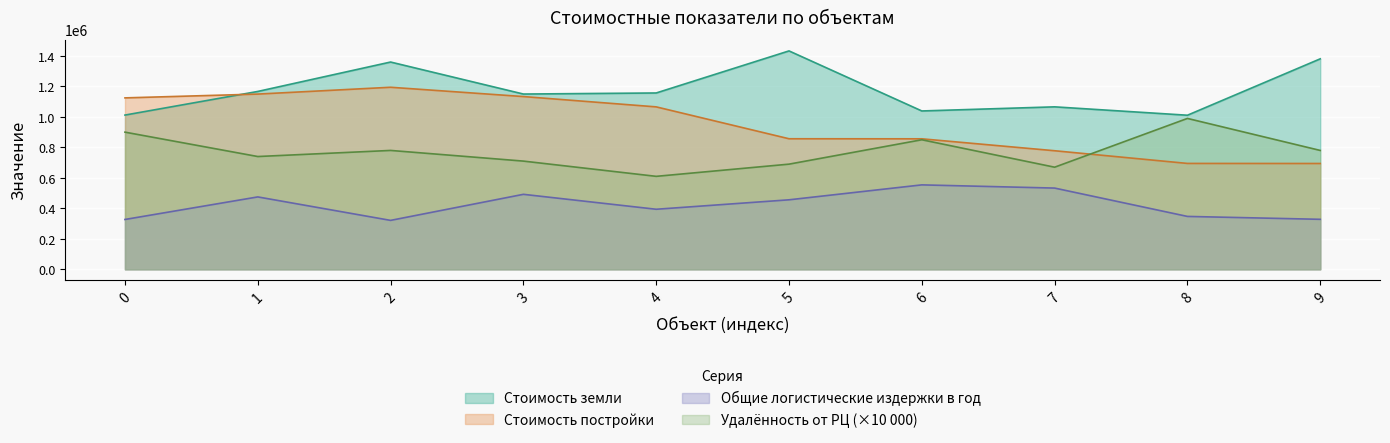

In Стоимость земли, how many points are higher than both neighbors (excluding endpoints)?

3